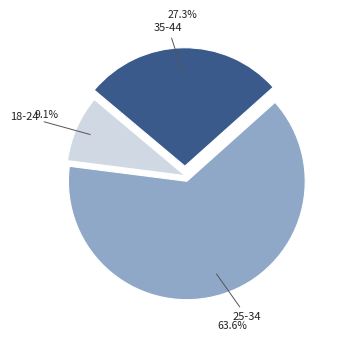

Between 18-24 and 25-34, which is larger?

25-34